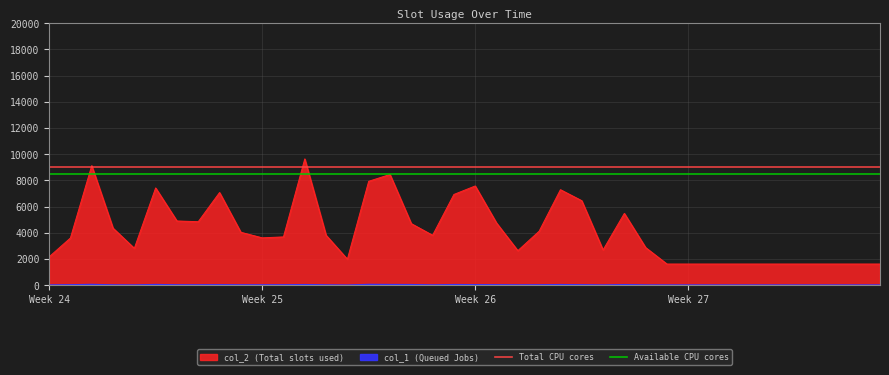

At which label does Available CPU cores reach its peak?

Week 24